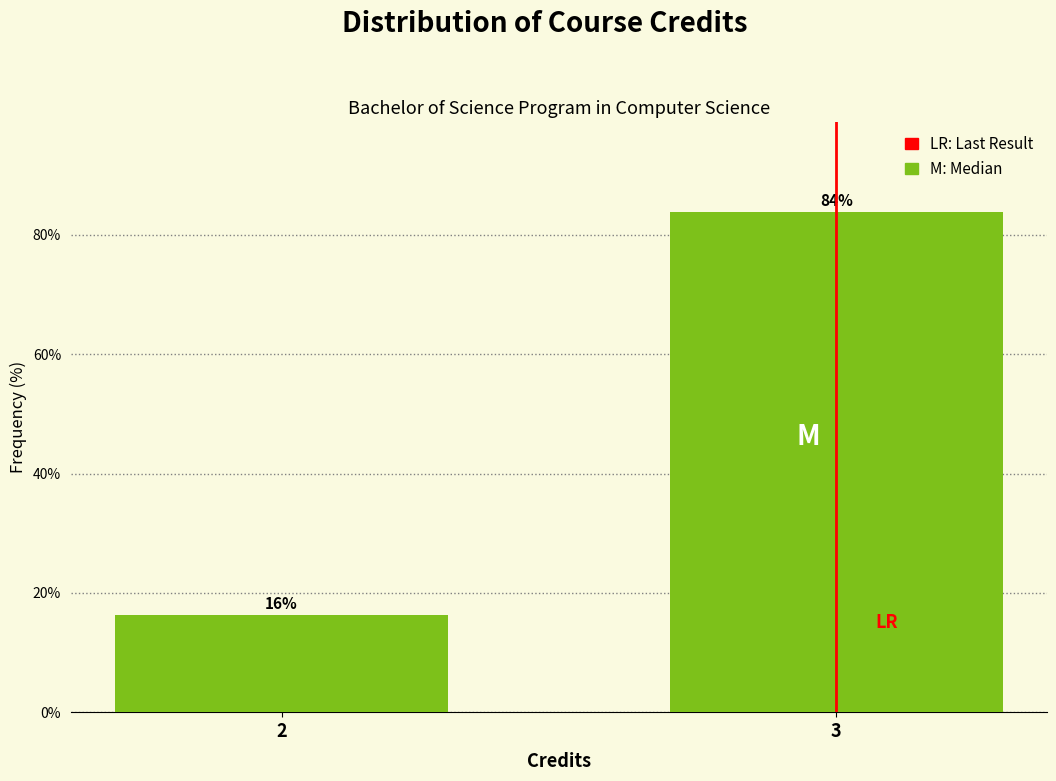

True or false: the data shows 16.2 at 2.

True